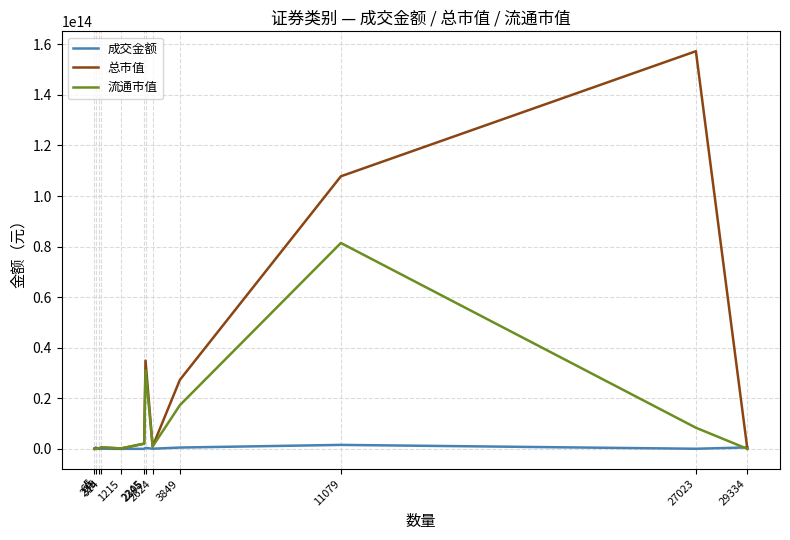

How many distinct data groups are displayed?

3